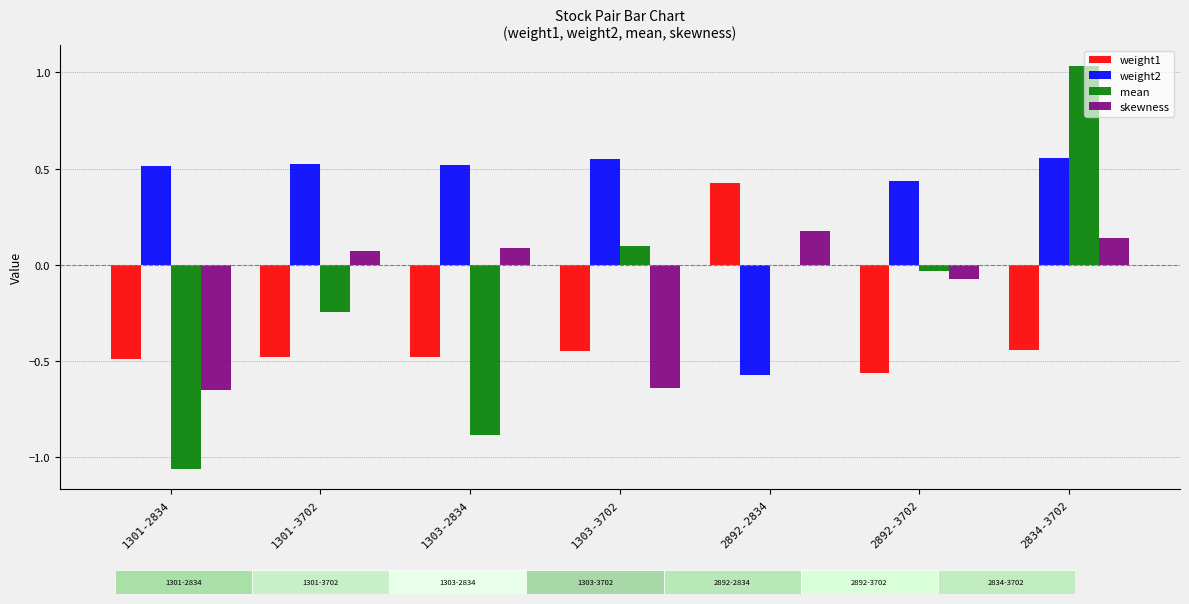

How many distinct data groups are displayed?

4